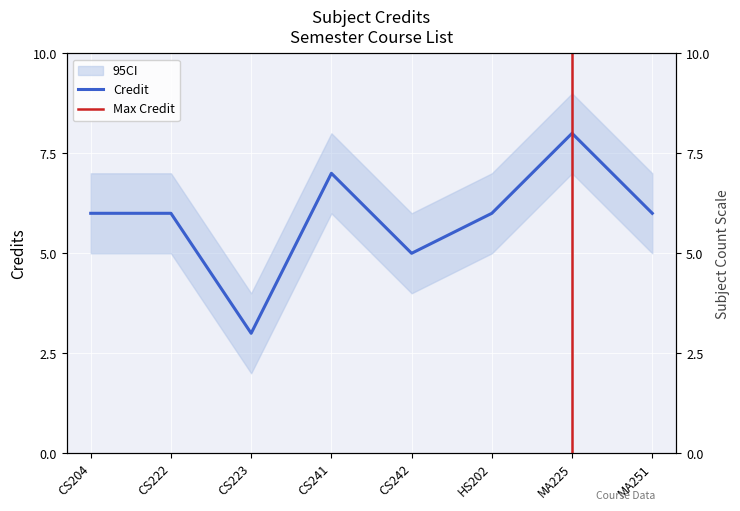

What is the label of the 2nd point from the left?

CS222